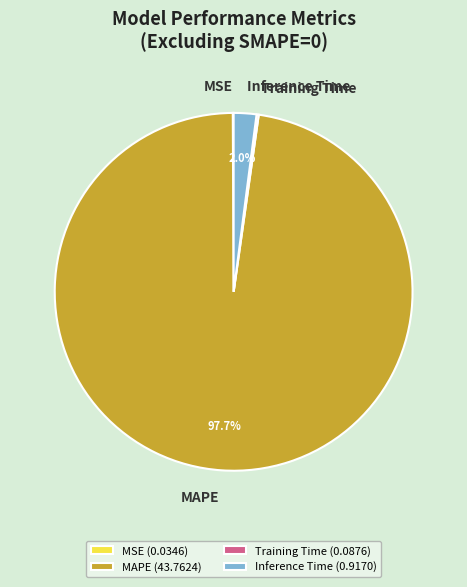

What is the total percentage of MAPE (43.7624) and Inference Time (0.9170)?

99.7%